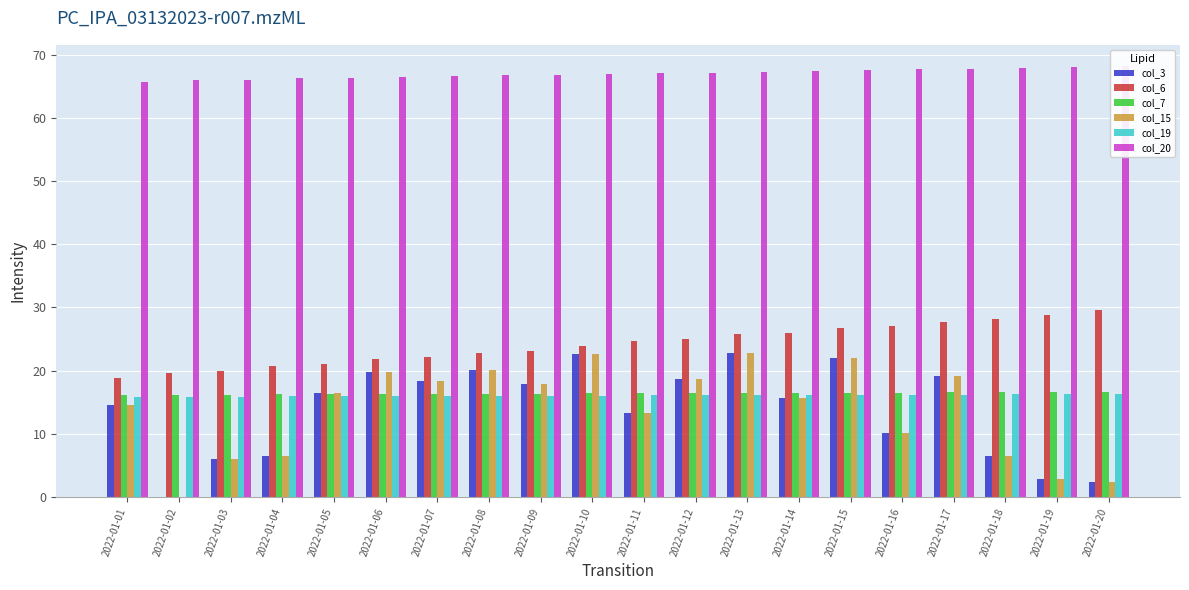

True or false: col_20 has a value of 66.0 at 2022-01-02.

True